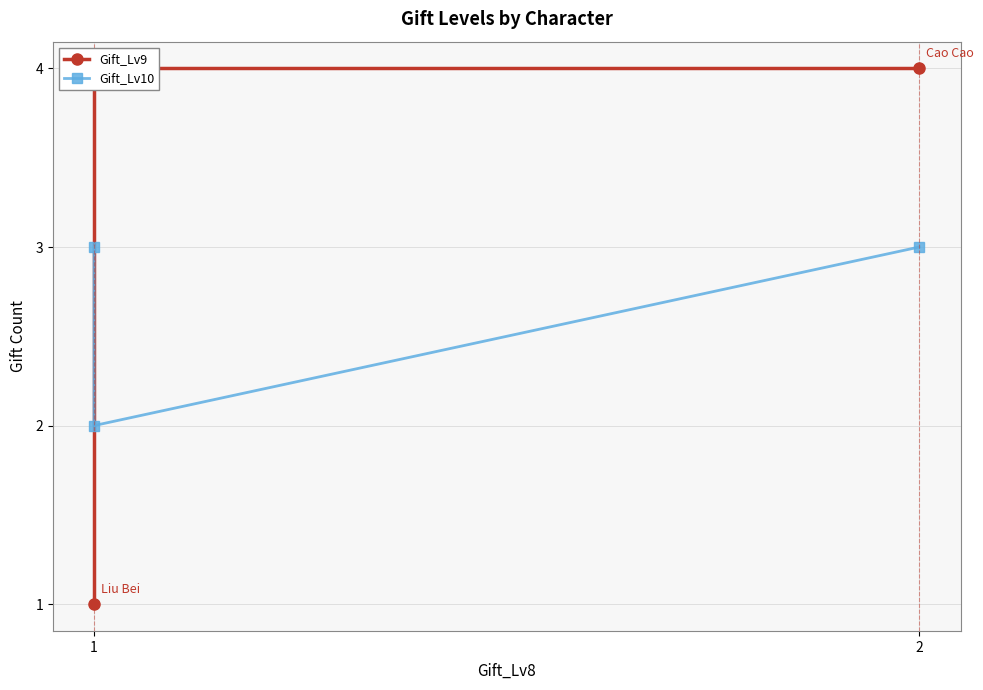

Reading left to right, extract all data points from this chart.

Gift_Lv9: 1	4	4
Gift_Lv10: 3	2	3